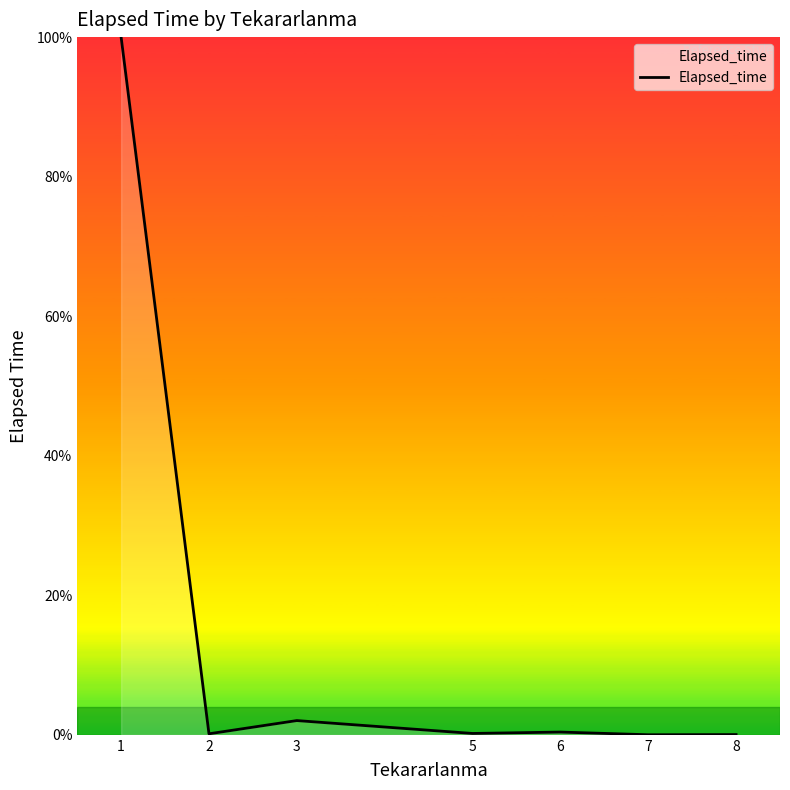

What is the sum of all values?

102.8